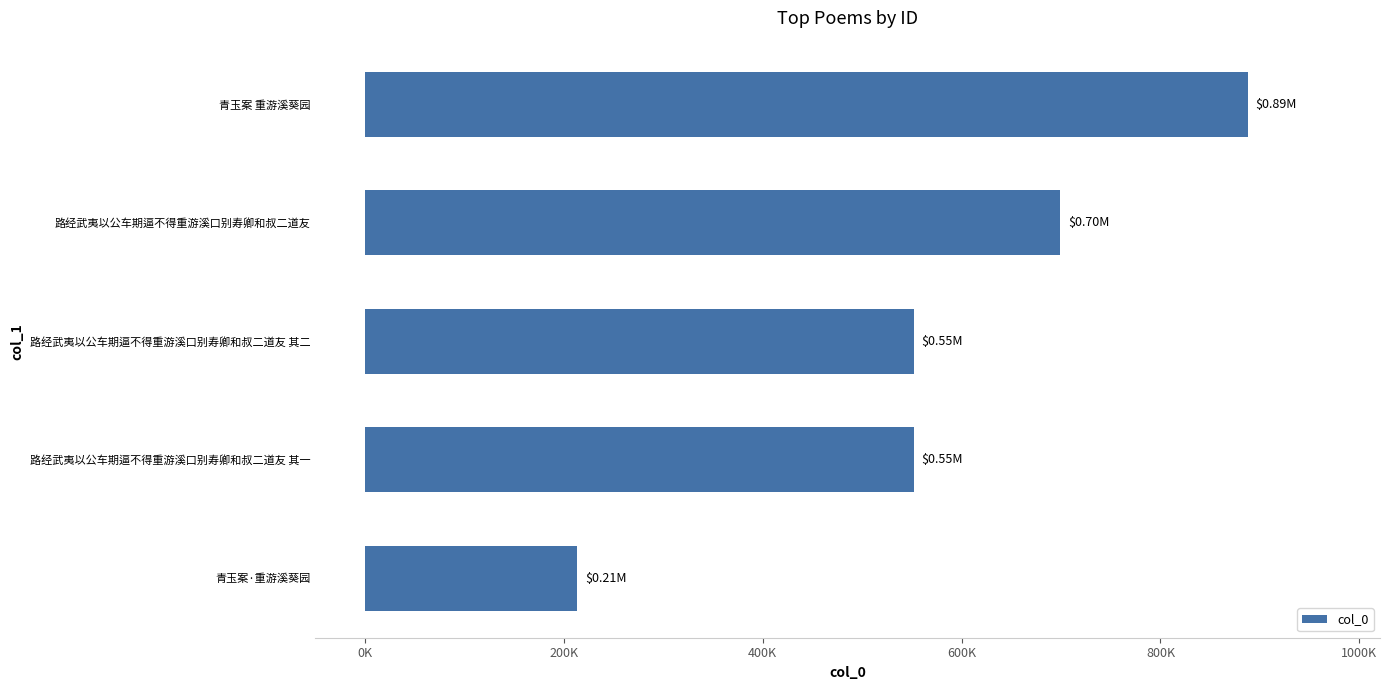

What is the minimum value shown in the chart?

213441